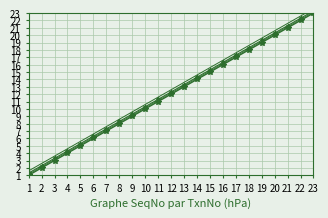

The 044322 (alt) series shows 13.9 at 8. True or false?

False